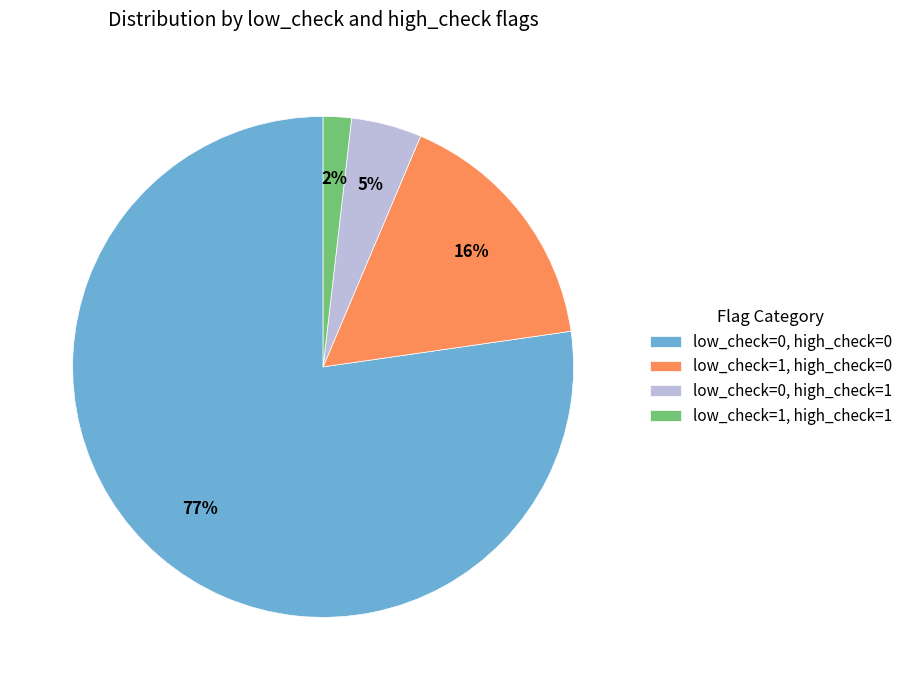

Which category has the biggest portion of the pie?

low_check=0, high_check=0